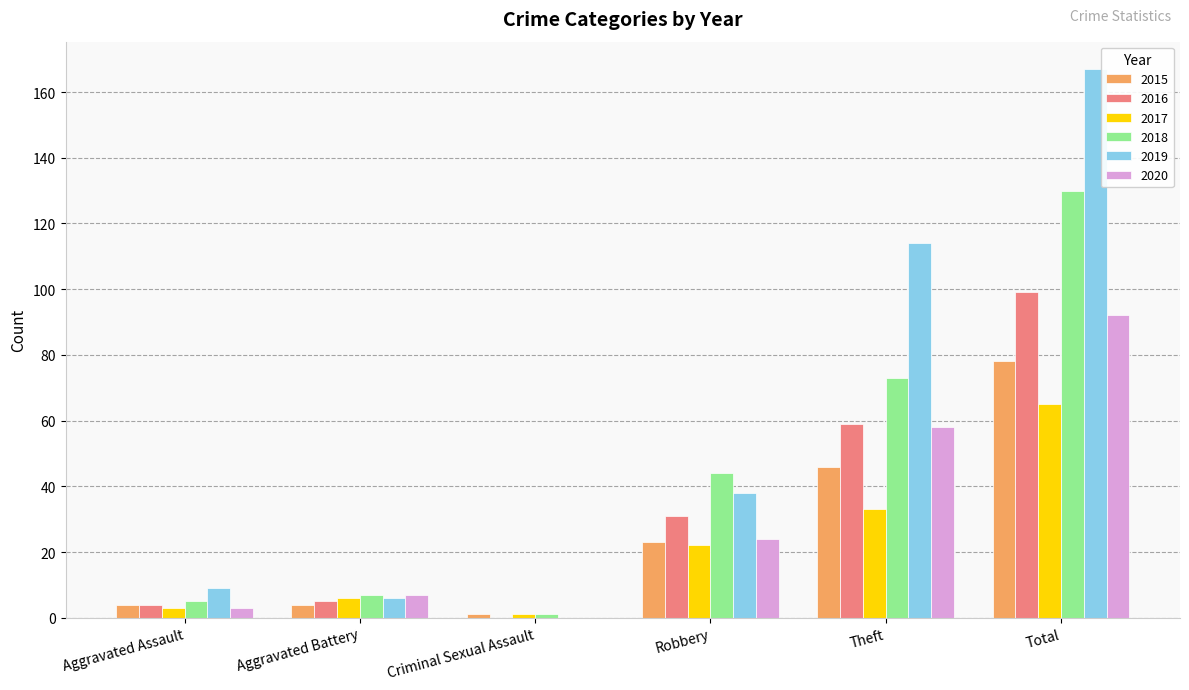

Which series changed the most between Criminal Sexual Assault and Total?

2019